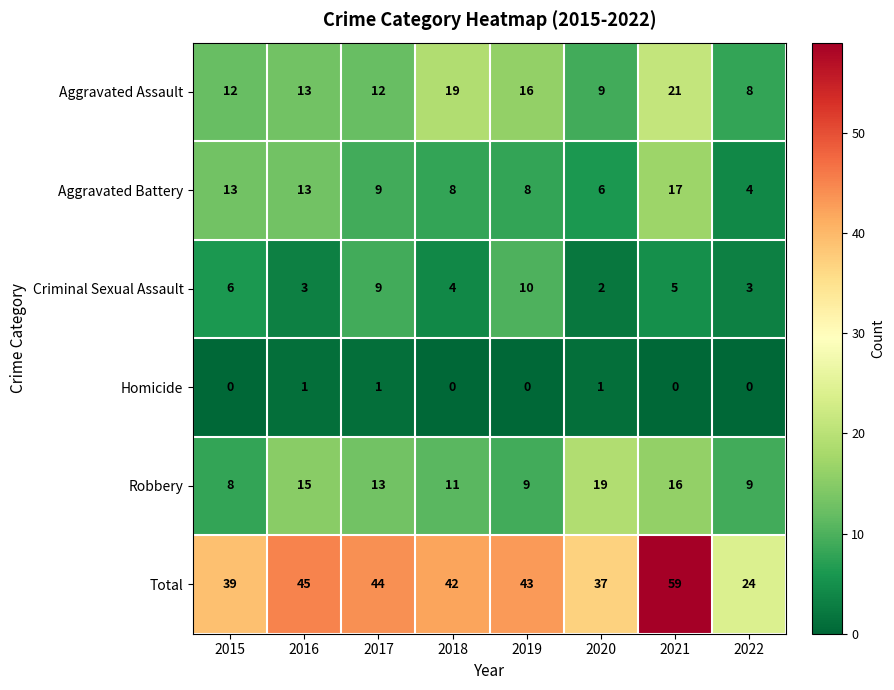

Is it true that Robbery equals 9 at 2019?

True